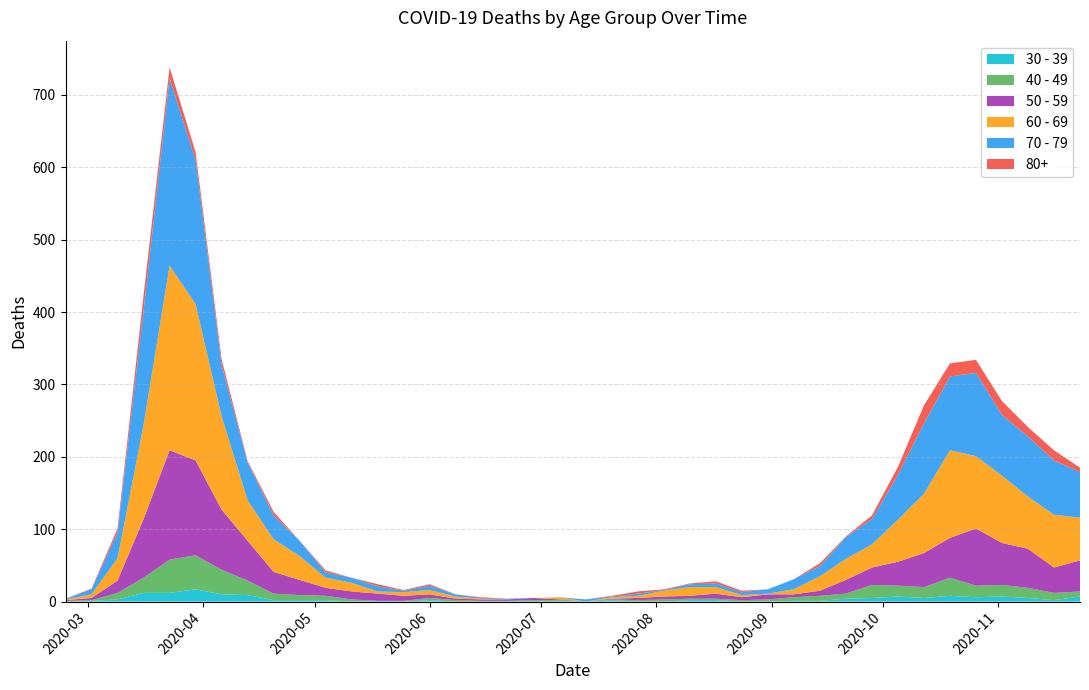

Reading left to right, what are all the values shown in this chart?

80+: 0	1	6	21	15	11	8	2	5	0	3	0	3	1	2	0	1	0	0	0	0	1	3	1	1	3	2	0	0	4	1	5	11	25	18	18	19	13	14	6
70 - 79: 1	7	35	158	259	199	71	52	33	21	7	7	7	2	6	3	1	1	0	0	3	1	3	1	4	5	4	6	14	14	30	35	62	97	102	115	84	83	75	63
60 - 69: 1	5	31	130	255	216	129	56	45	33	14	12	3	5	6	3	1	0	0	3	0	2	3	8	12	9	3	1	7	20	29	32	58	82	121	100	93	72	73	59
50 - 59: 1	3	17	81	151	131	83	55	30	21	11	11	10	7	5	2	2	2	3	1	0	1	3	4	4	7	4	7	4	7	19	24	33	47	55	79	58	54	35	43
40 - 49: 1	1	9	21	46	47	34	20	9	7	6	3	0	1	3	2	1	1	2	1	0	1	2	3	2	2	2	3	5	7	7	18	15	15	25	16	16	14	10	7
30 - 39: 0	1	3	12	12	17	10	9	2	2	2	0	1	0	2	0	0	0	0	1	0	2	0	0	2	2	0	0	1	1	4	5	7	5	8	6	7	5	2	7